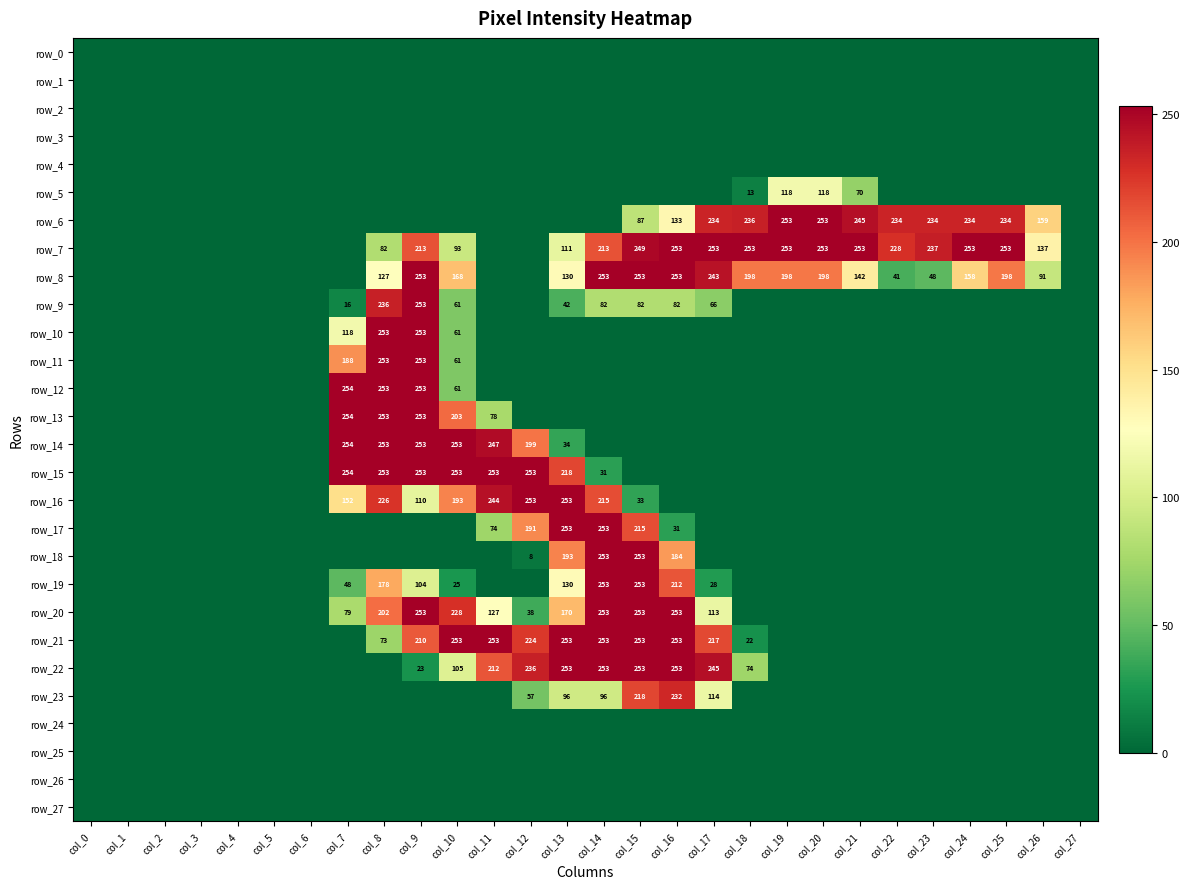

What is the greatest value displayed?

254